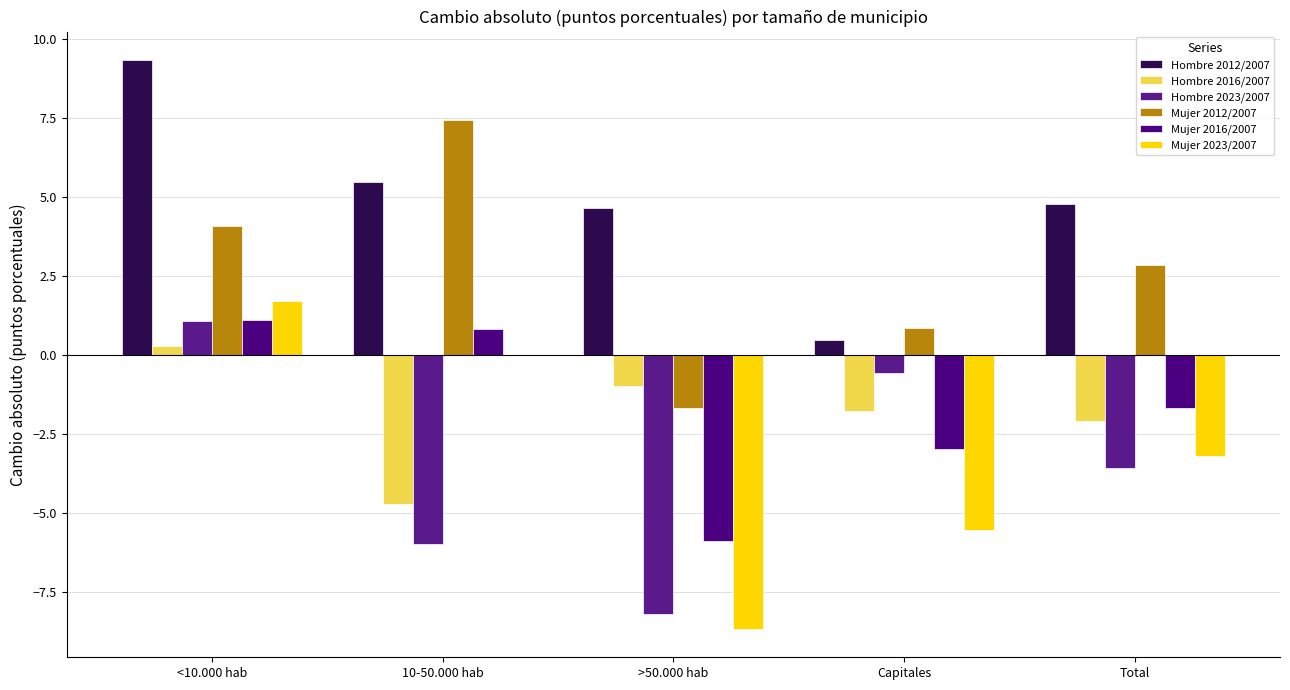

Reading right to left, transcribe all the data shown in this chart.

Hombre 2012/2007: Total=4.8	Capitales=0.5	>50.000 hab=4.6	10-50.000 hab=5.5	<10.000 hab=9.3
Hombre 2016/2007: Total=-2.1	Capitales=-1.8	>50.000 hab=-1.0	10-50.000 hab=-4.7	<10.000 hab=0.3
Hombre 2023/2007: Total=-3.6	Capitales=-0.6	>50.000 hab=-8.2	10-50.000 hab=-6.0	<10.000 hab=1.1
Mujer 2012/2007: Total=2.9	Capitales=0.9	>50.000 hab=-1.7	10-50.000 hab=7.4	<10.000 hab=4.1
Mujer 2016/2007: Total=-1.7	Capitales=-3.0	>50.000 hab=-5.9	10-50.000 hab=0.8	<10.000 hab=1.1
Mujer 2023/2007: Total=-3.2	Capitales=-5.5	>50.000 hab=-8.7	10-50.000 hab=0.0	<10.000 hab=1.7